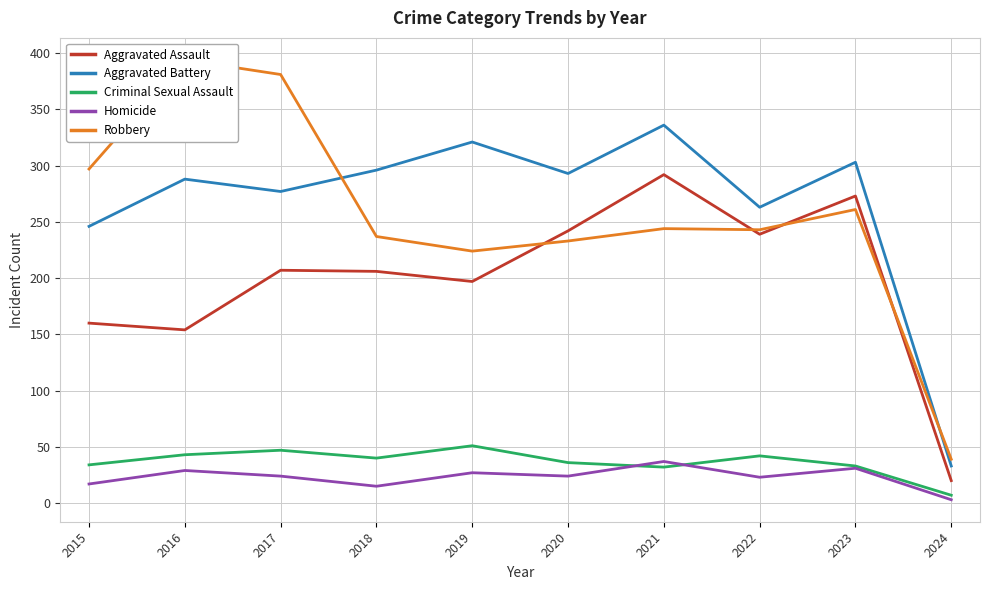

List the series in order of their peak value, lowest first.

Homicide, Criminal Sexual Assault, Aggravated Assault, Aggravated Battery, Robbery